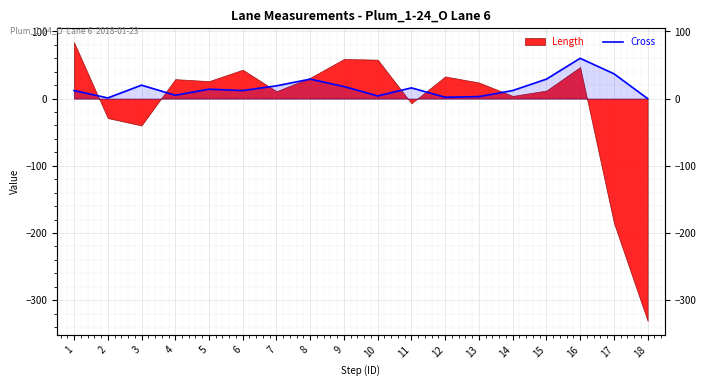

True or false: the data shows 1 at 2.

True